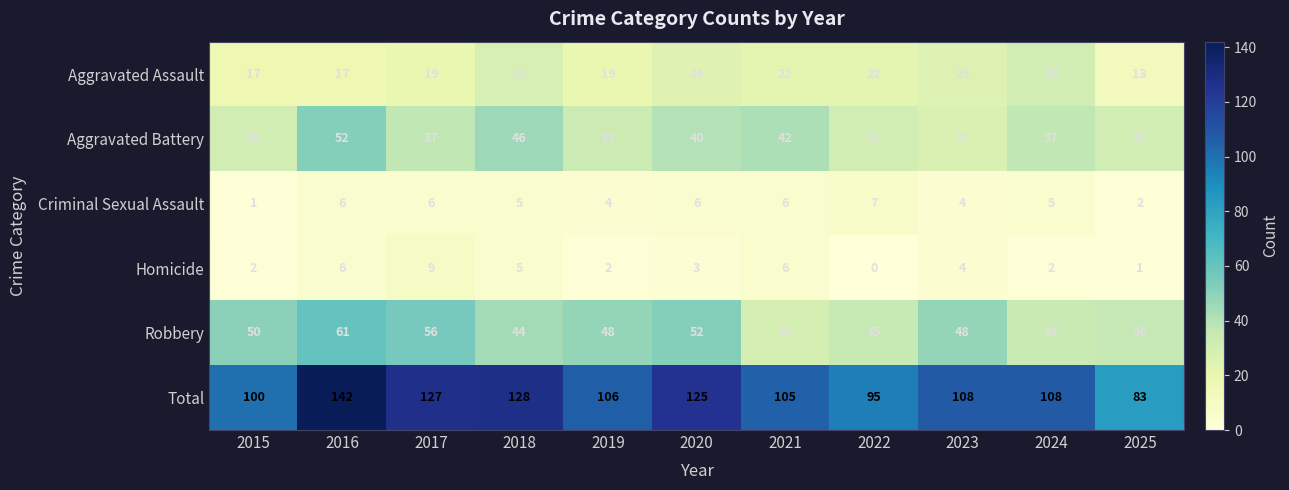

What is the average value of the Criminal Sexual Assault series?

5